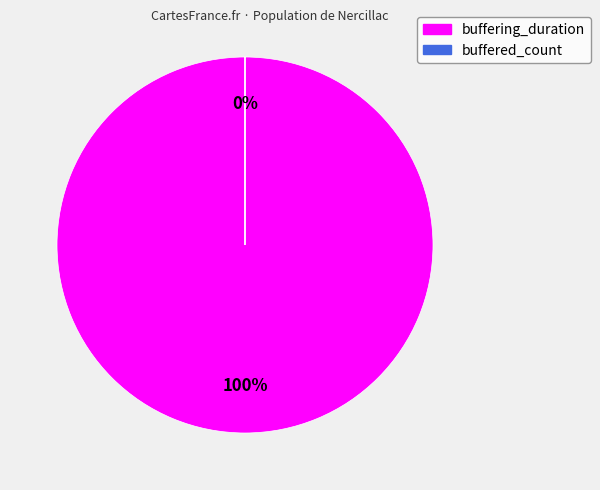

True or false: buffered_count accounts for 7% of the total.

False